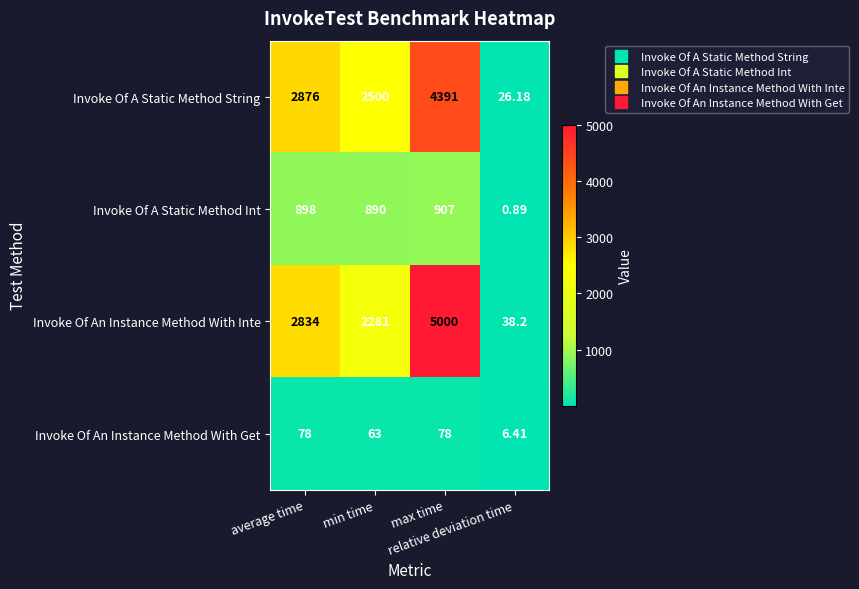

At which category is the sum across all series the highest?

max time